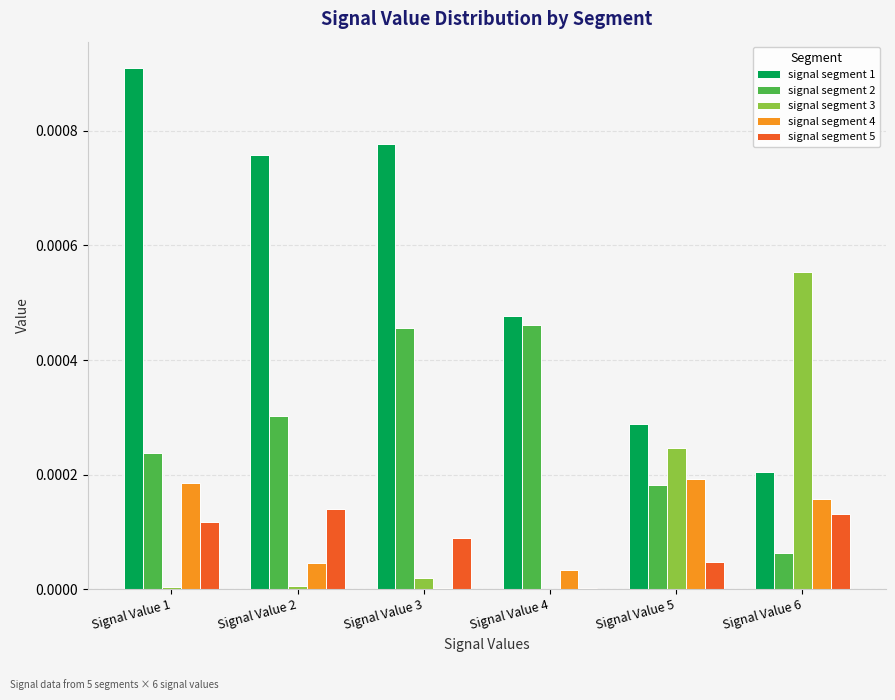

How many data points does each series have?

6